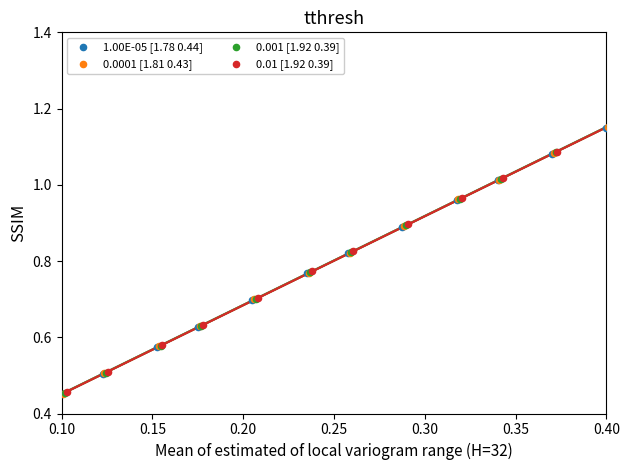

What are all the series names shown in the legend?

1.00E-05 [1.78 0.44], 0.0001 [1.81 0.43], 0.001 [1.92 0.39], 0.01 [1.92 0.39]